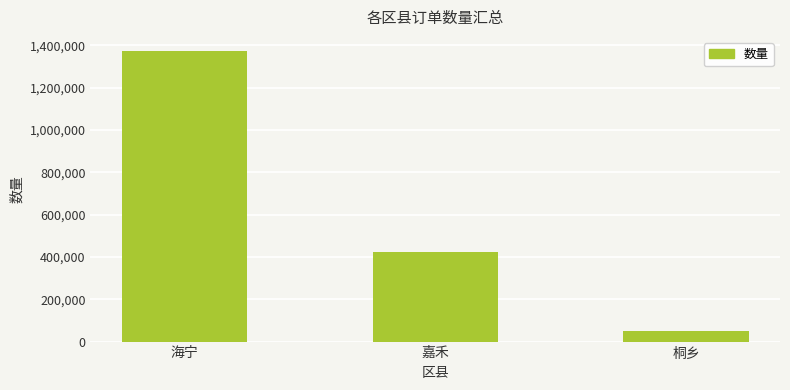

Count the number of categories in the chart.

3